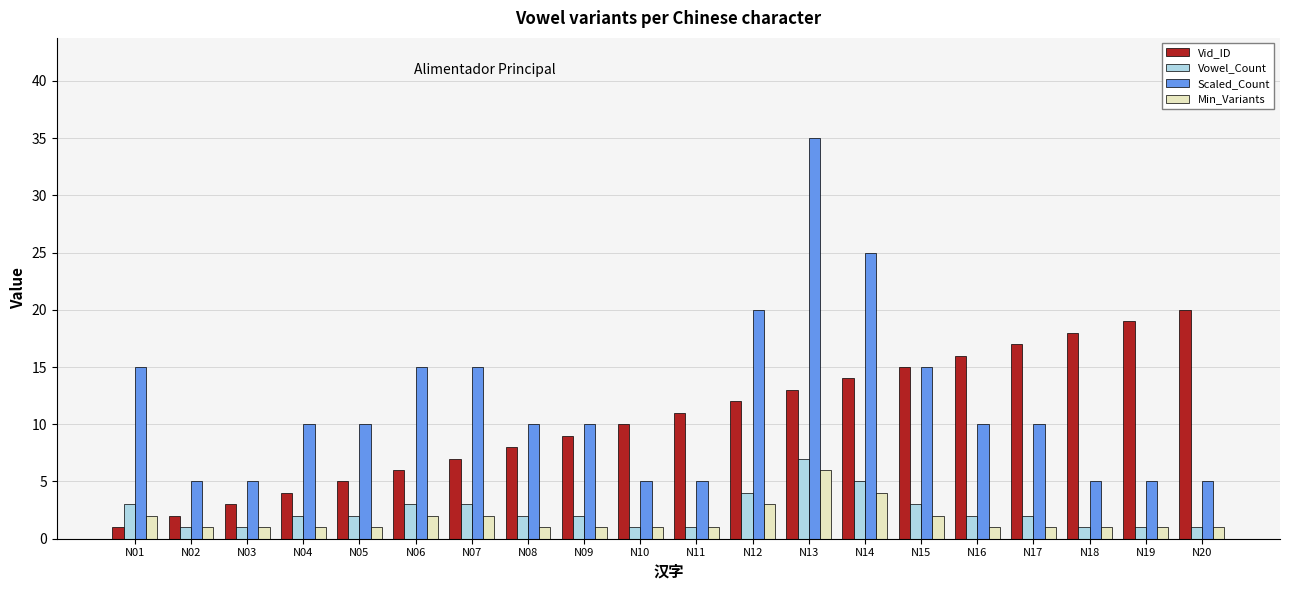

Reading left to right, what are all the values shown in this chart?

Vid_ID: 1	2	3	4	5	6	7	8	9	10	11	12	13	14	15	16	17	18	19	20
Vowel_Count: 3	1	1	2	2	3	3	2	2	1	1	4	7	5	3	2	2	1	1	1
Scaled_Count: 15	5	5	10	10	15	15	10	10	5	5	20	35	25	15	10	10	5	5	5
Min_Variants: 2	1	1	1	1	2	2	1	1	1	1	3	6	4	2	1	1	1	1	1